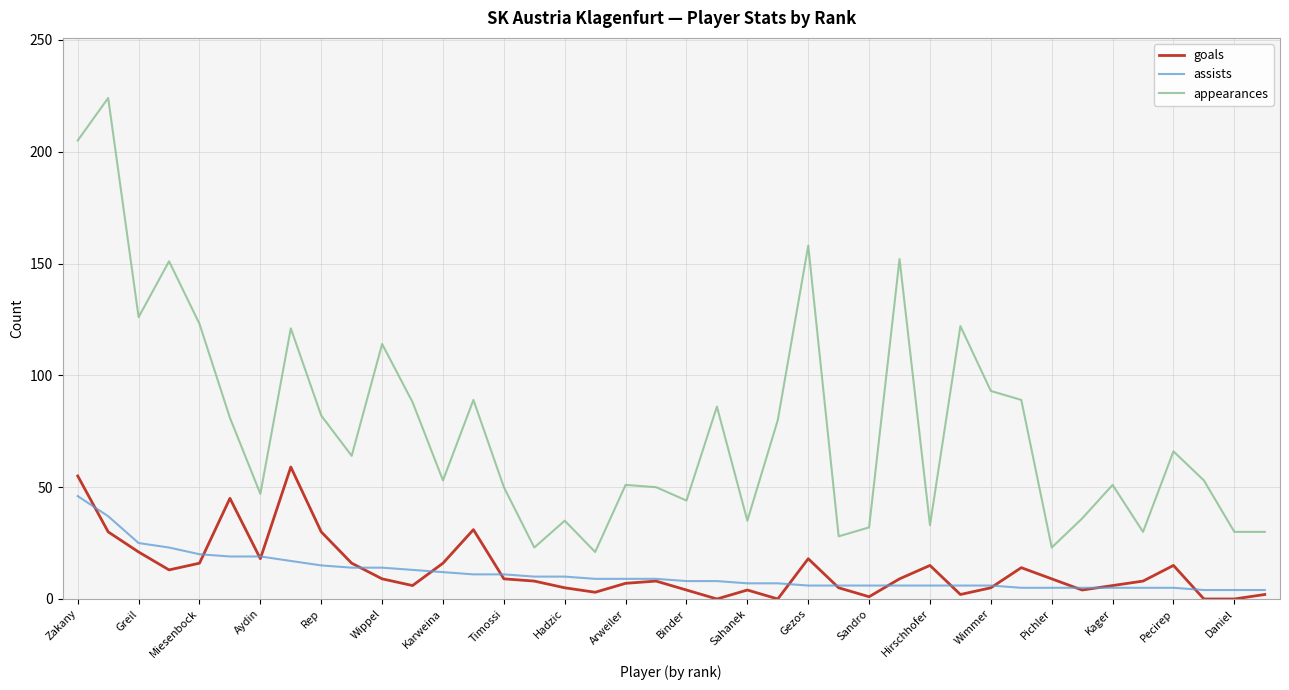

True or false: goals and appearances cross at least once.

False